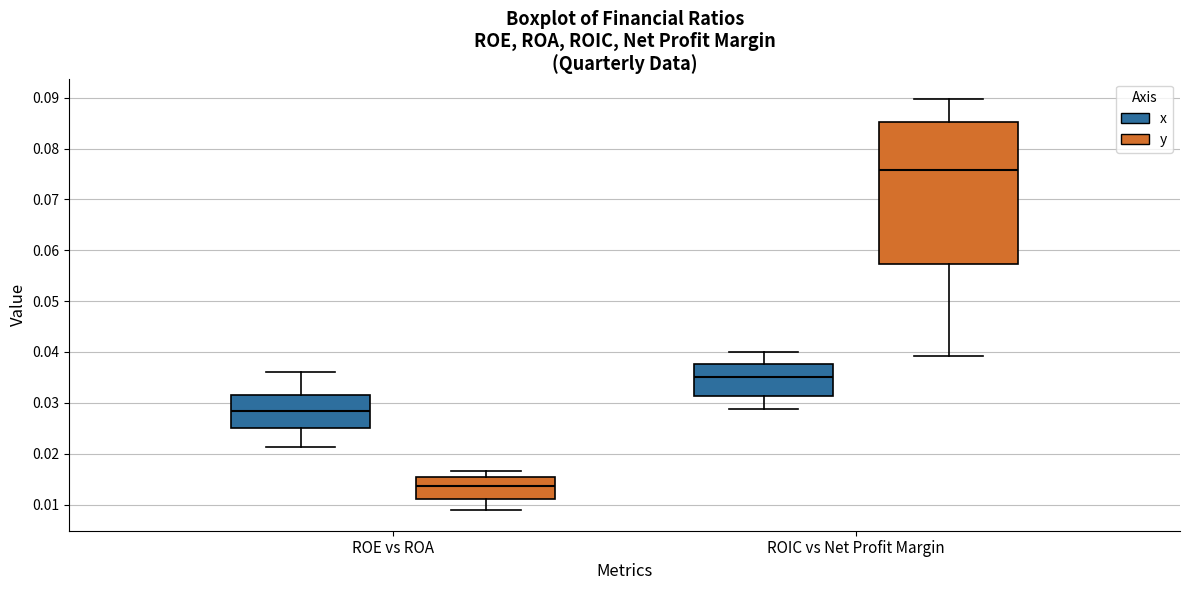

Where is the lower edge of the box for ROE vs ROA (y) on the y-axis? The values are not printed on the chart, so give them approximately, as read against the axis.

0.011